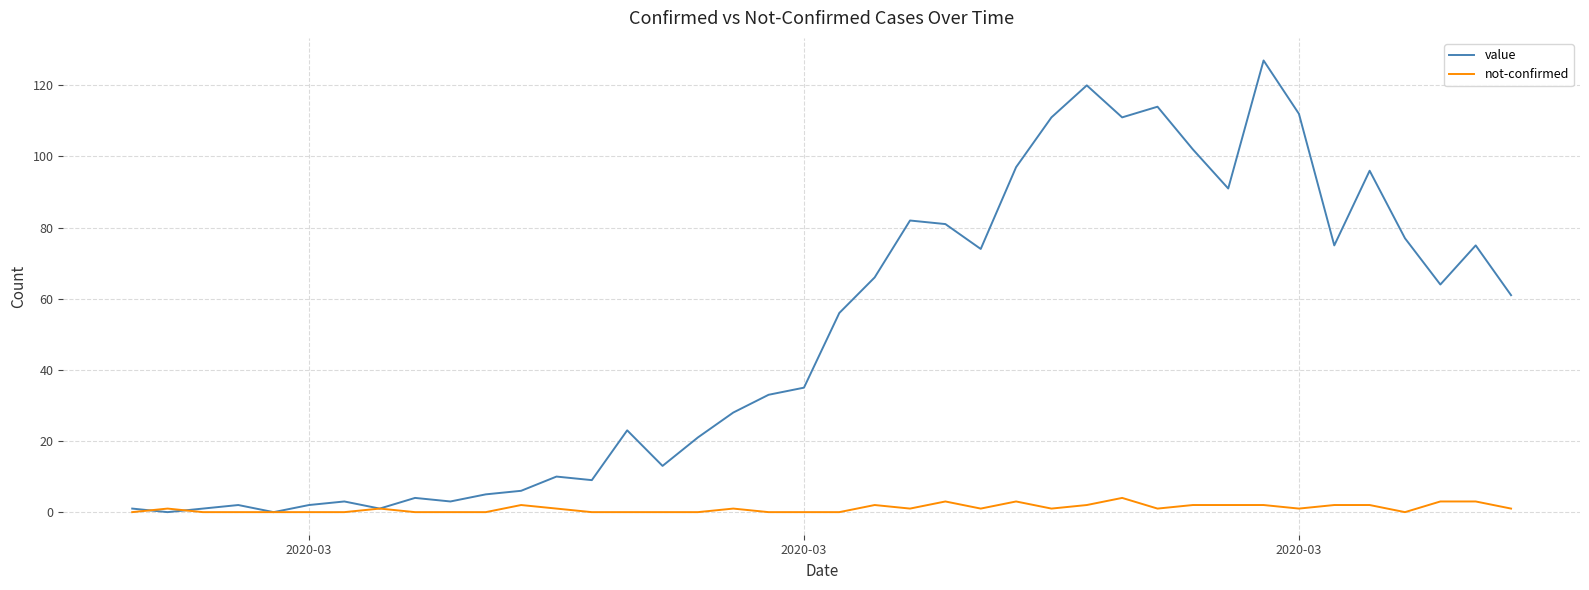

What is the greatest value displayed?

127